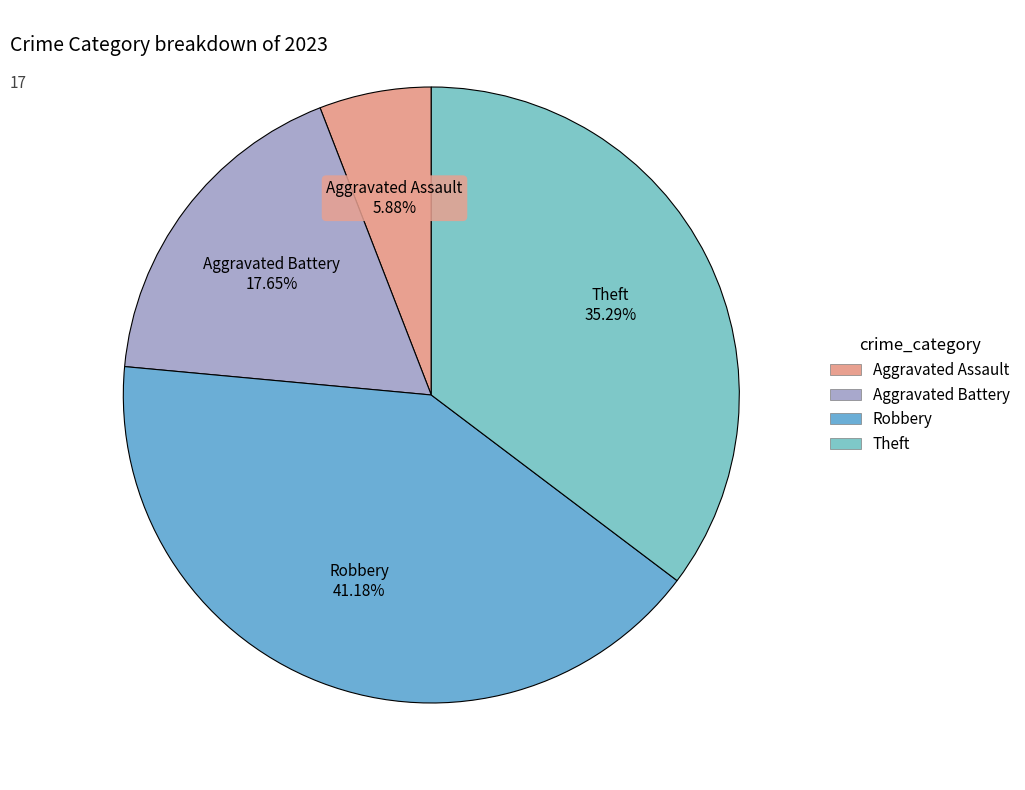

Does Theft account for over 50% of the chart?

No